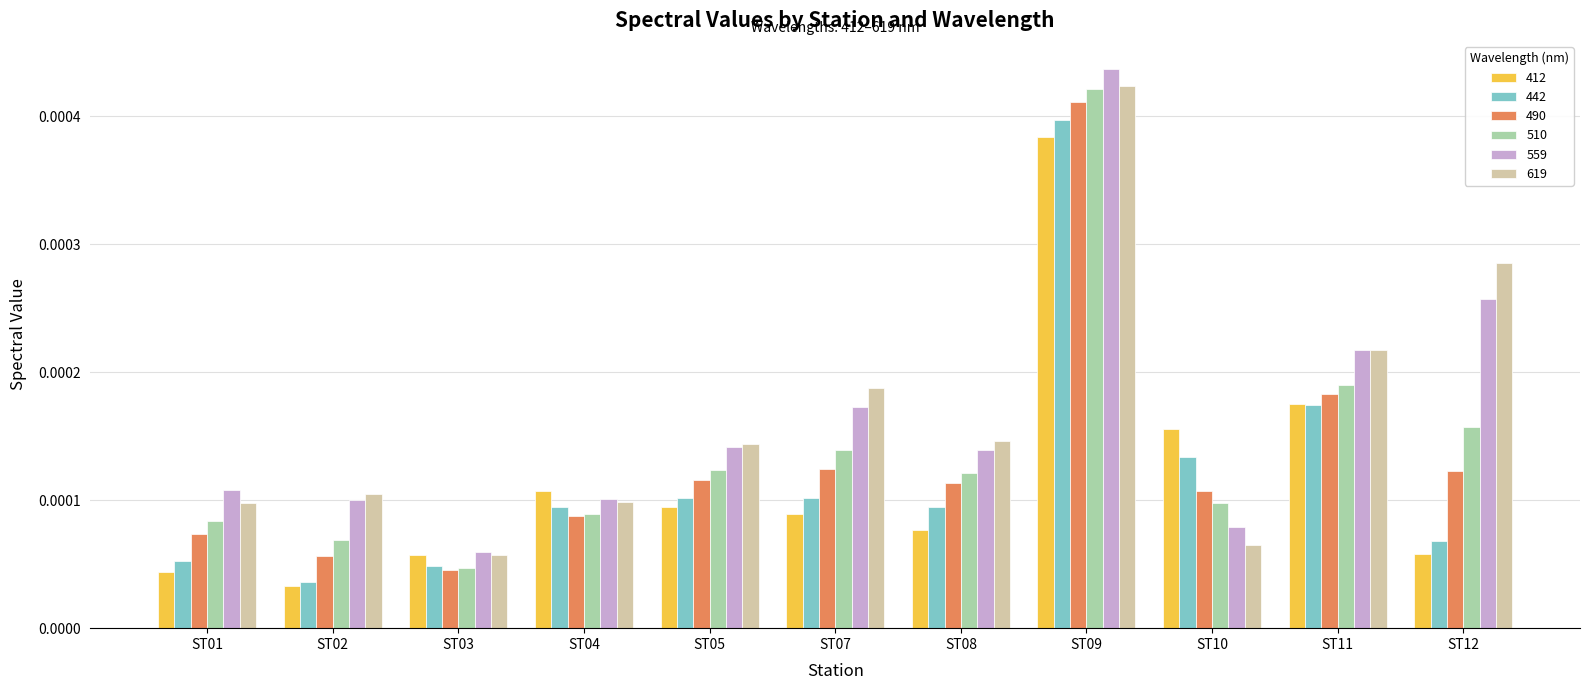

Which label corresponds to the largest value in the chart?

ST09